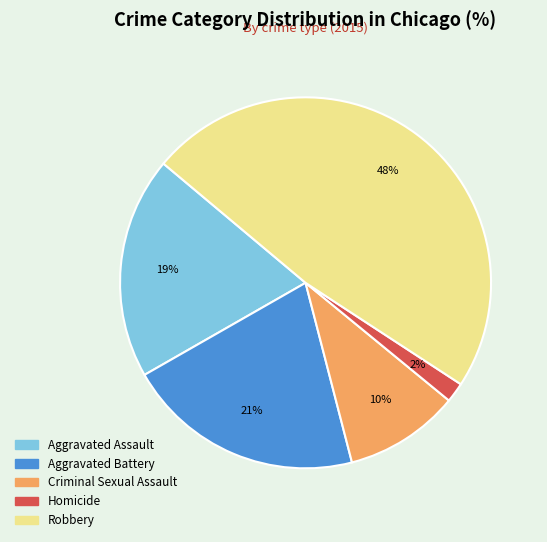

Is it true that Criminal Sexual Assault is 16% of the pie?

False